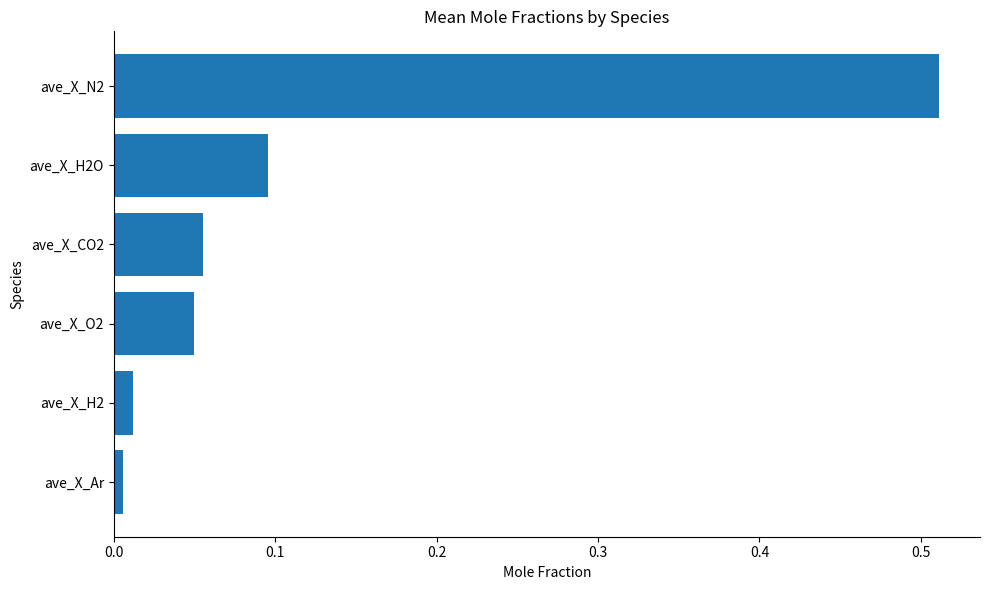

List the labels in order of value, smallest first.

ave_X_Ar, ave_X_H2, ave_X_O2, ave_X_CO2, ave_X_H2O, ave_X_N2